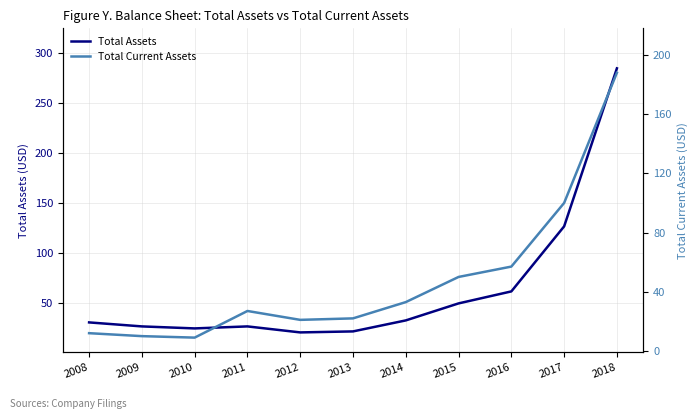

What is the sum of all Total Current Assets values?

529